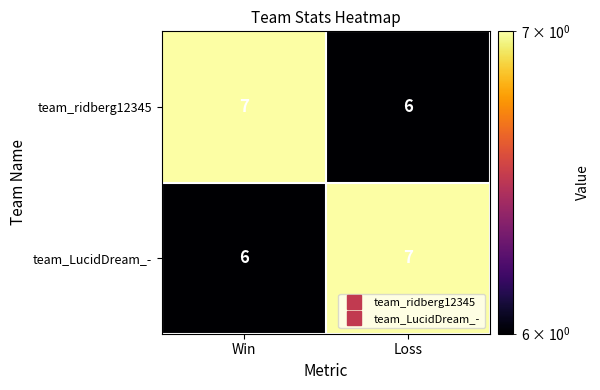

Reading left to right, list all the values displayed in this chart.

team_ridberg12345: Win=7	Loss=6
team_LucidDream_-: Win=6	Loss=7